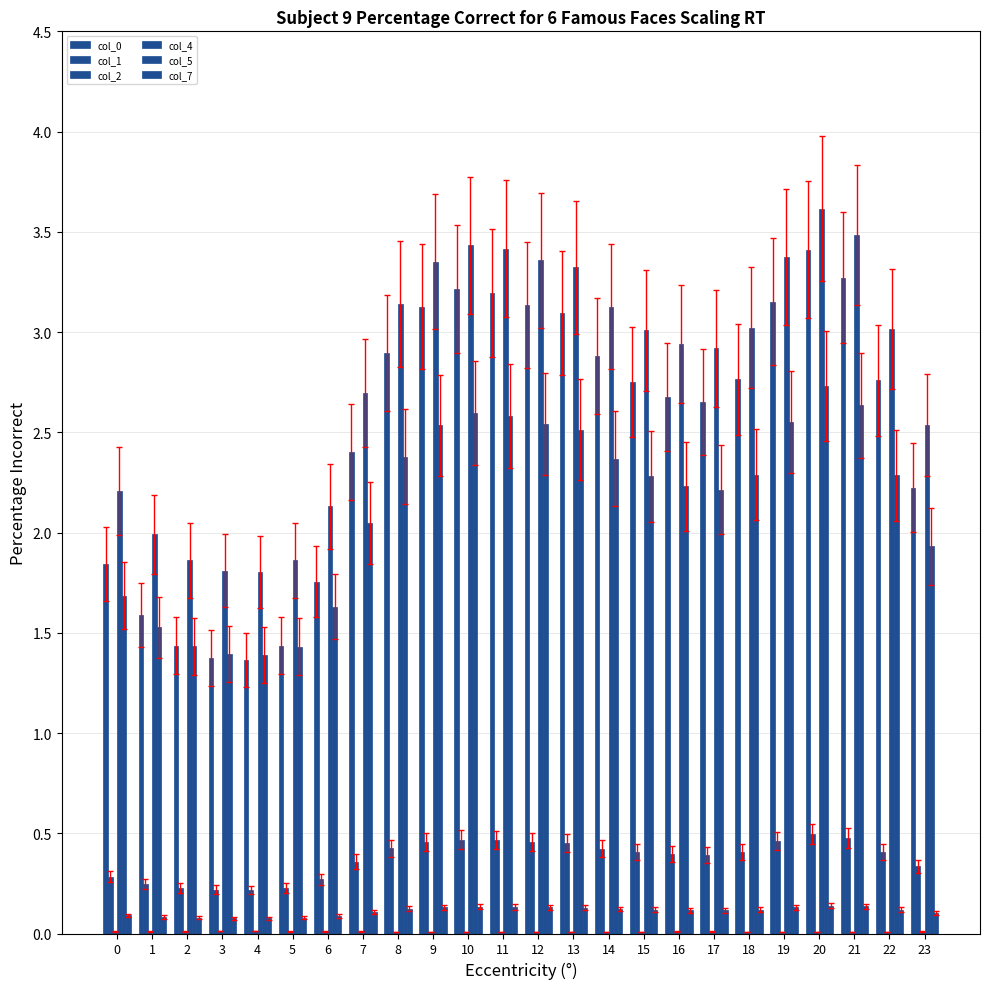

Which category has the highest value across all series?

20